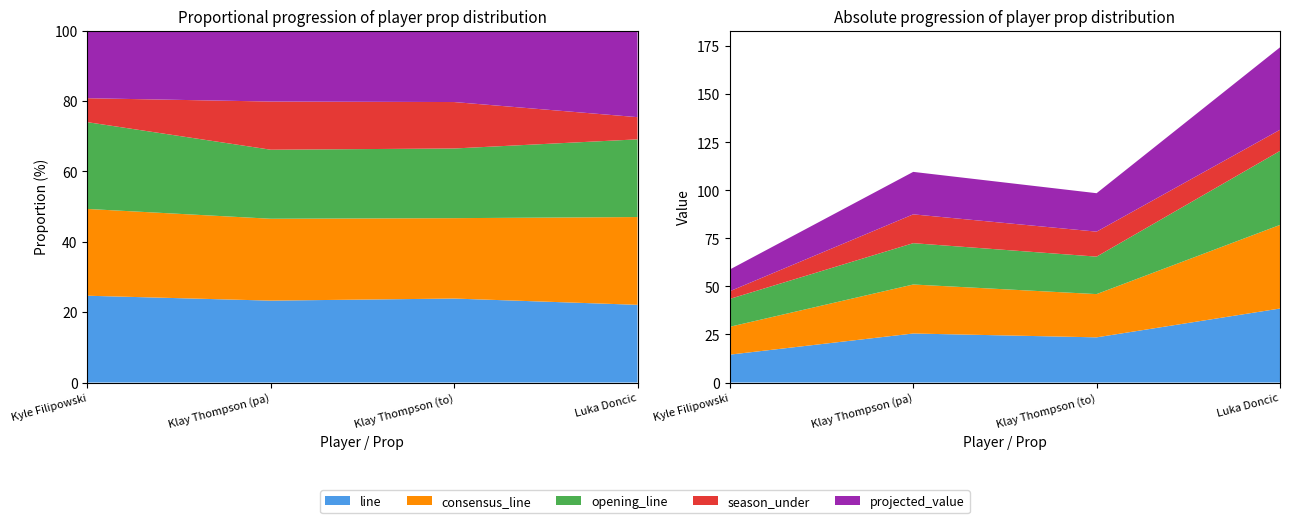

True or false: consensus_line and projected_value intersect in this chart.

False